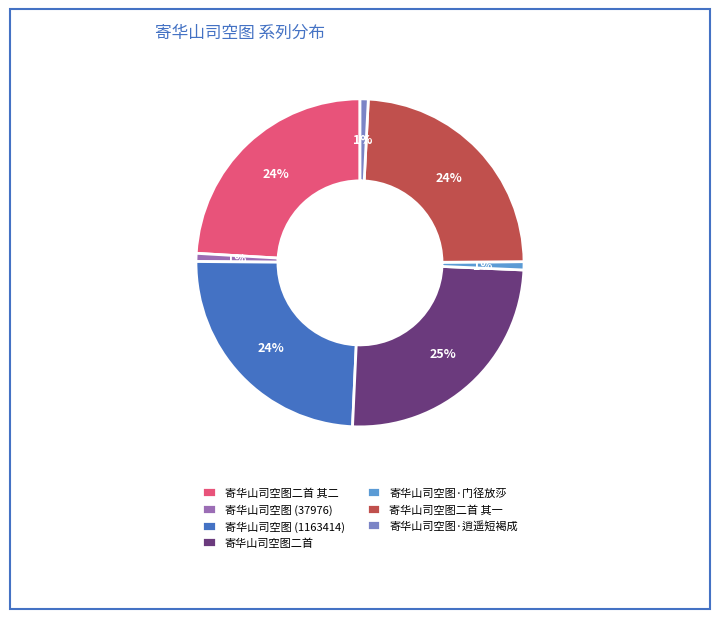

Does 寄华山司空图二首 其一 account for over 50% of the chart?

No